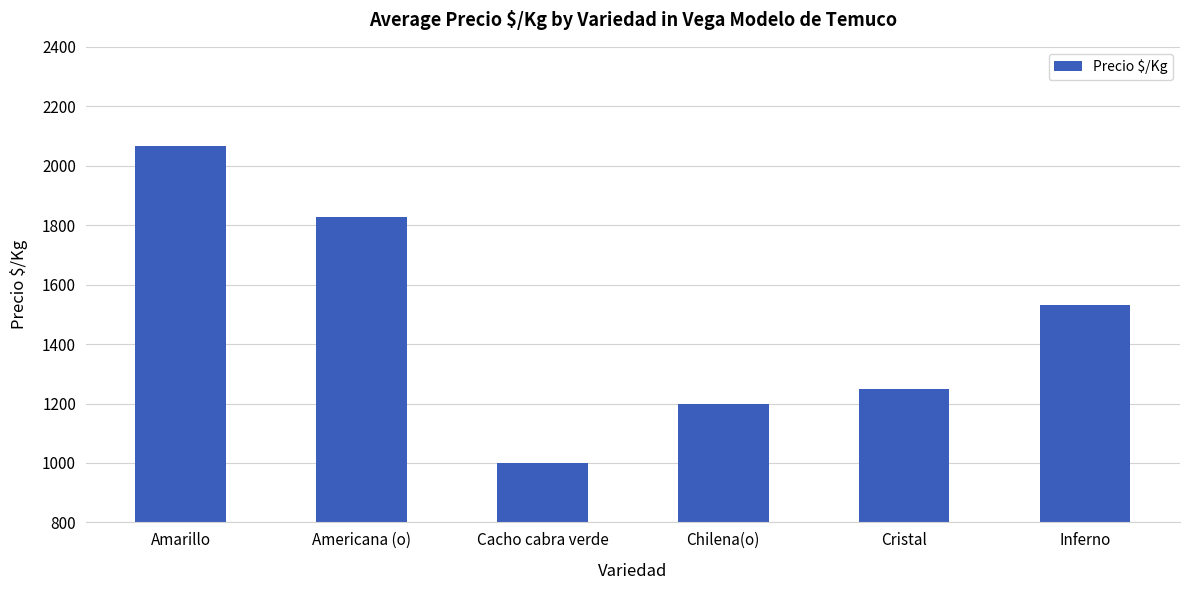

What position from the left is Chilena(o)?

4